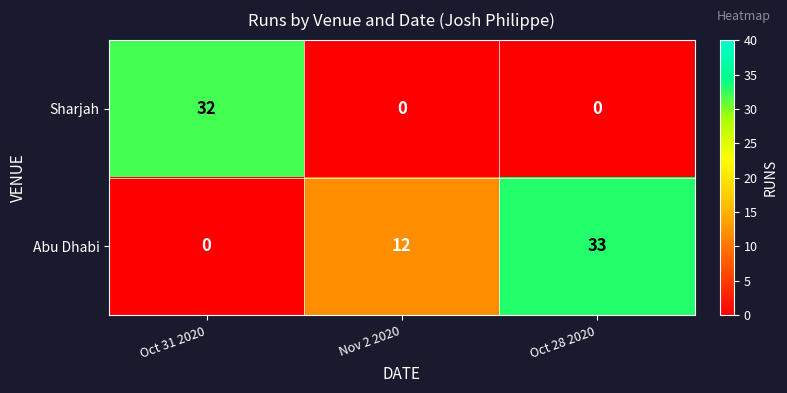

At how many categories does at least one series exceed 15?

2